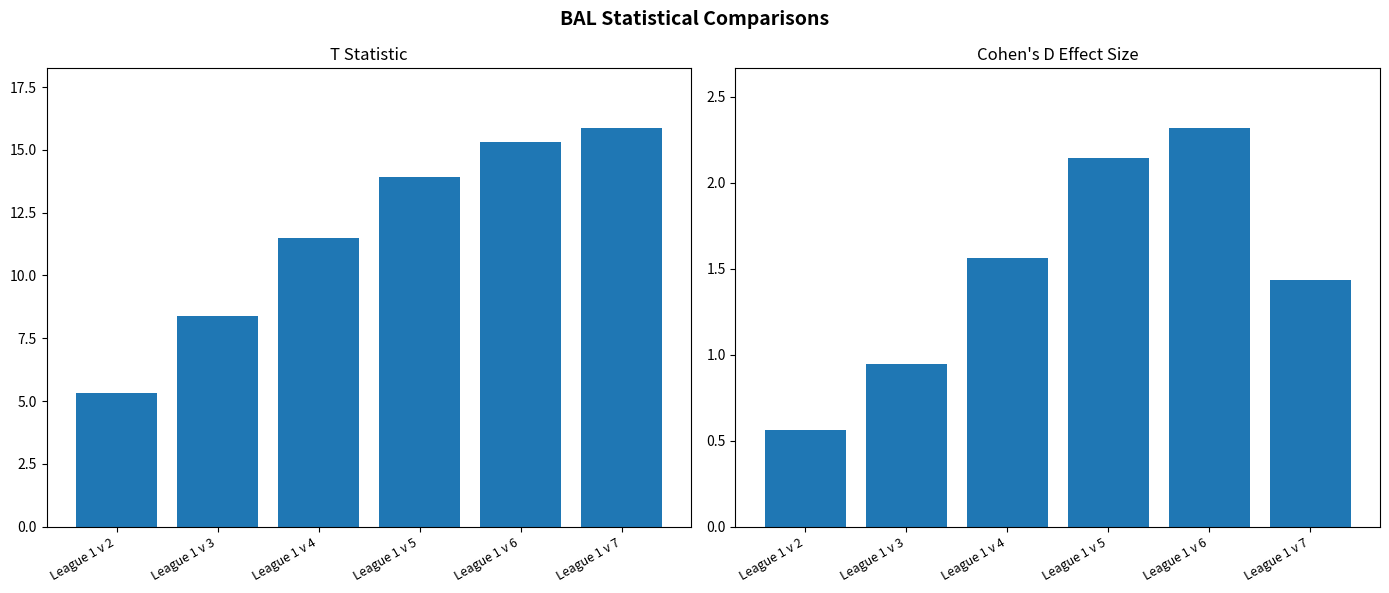

Rank the series at League 1 v 2 from lowest to highest value.

D, T